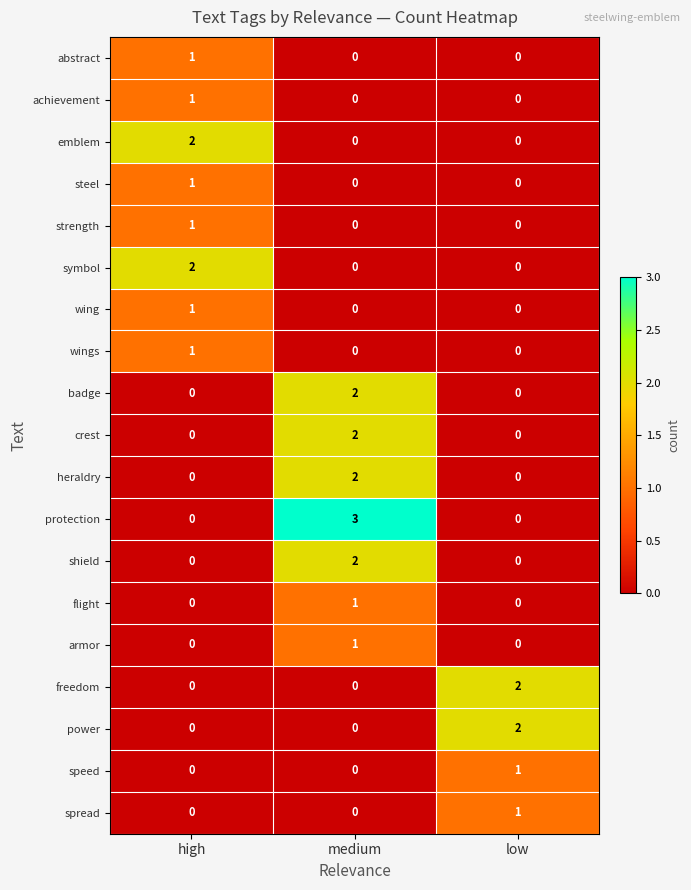

What is the sum of the protection values at low and medium?

3